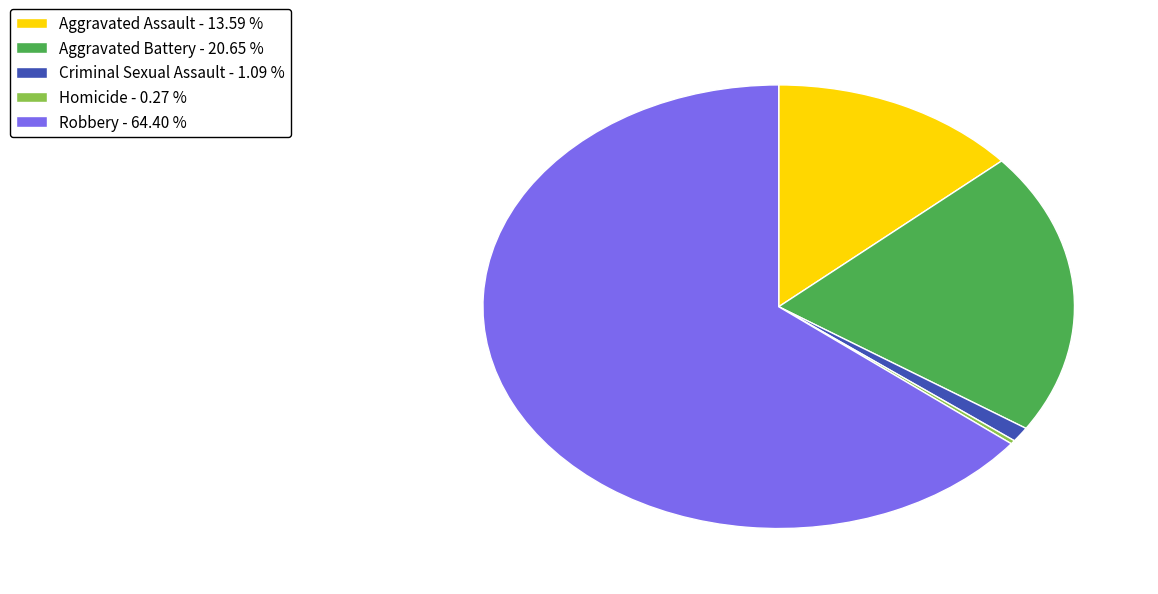

Is there a majority slice in this chart?

Yes